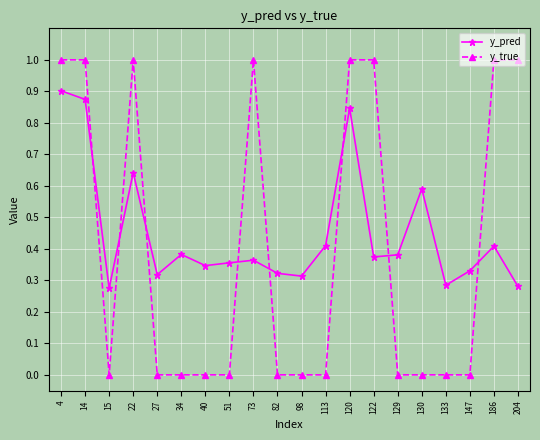

Rank the series by their maximum value, from highest to lowest.

y_true, y_pred